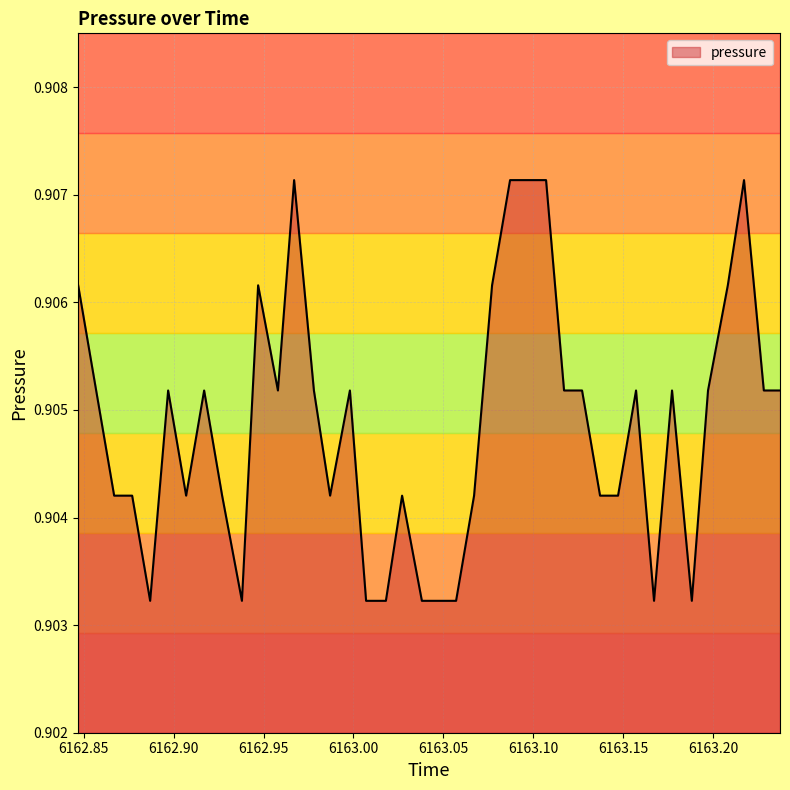

Does the chart display data point markers on the line(s)?

No